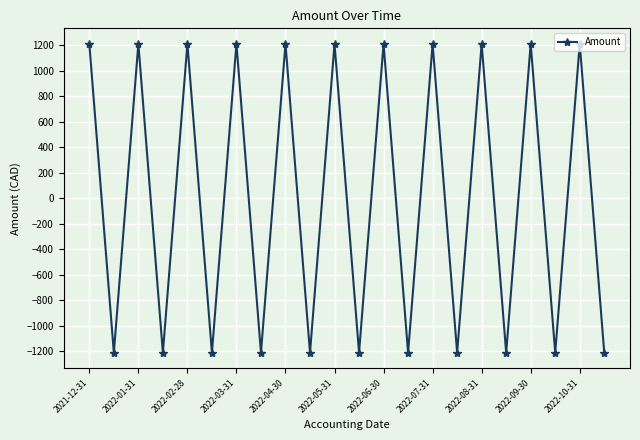

How many points are higher than both their immediate neighbors (excluding endpoints)?

10